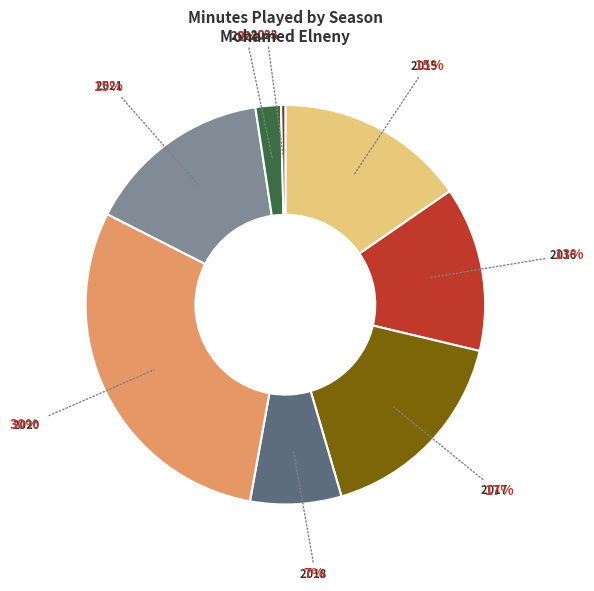

The 2018 slice represents 7% of the pie. True or false?

True